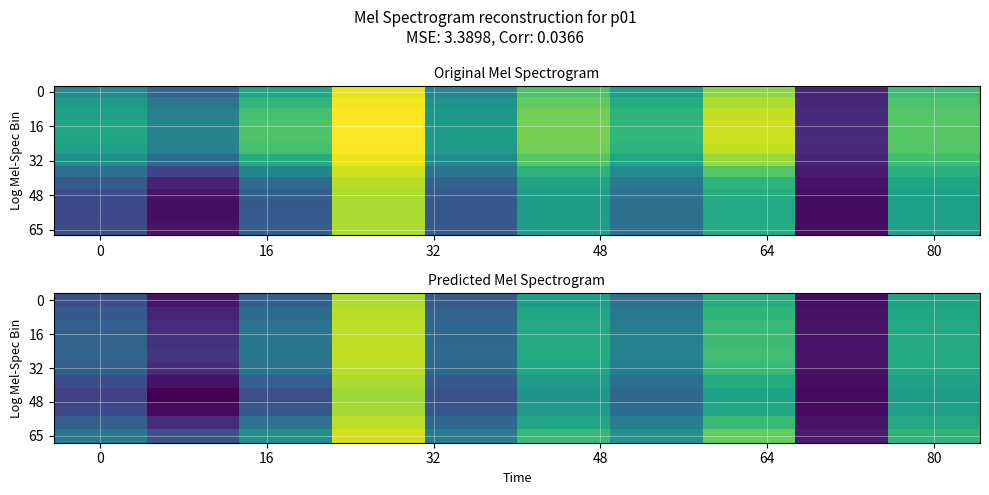

At how many categories does at least one series exceed 1?

10